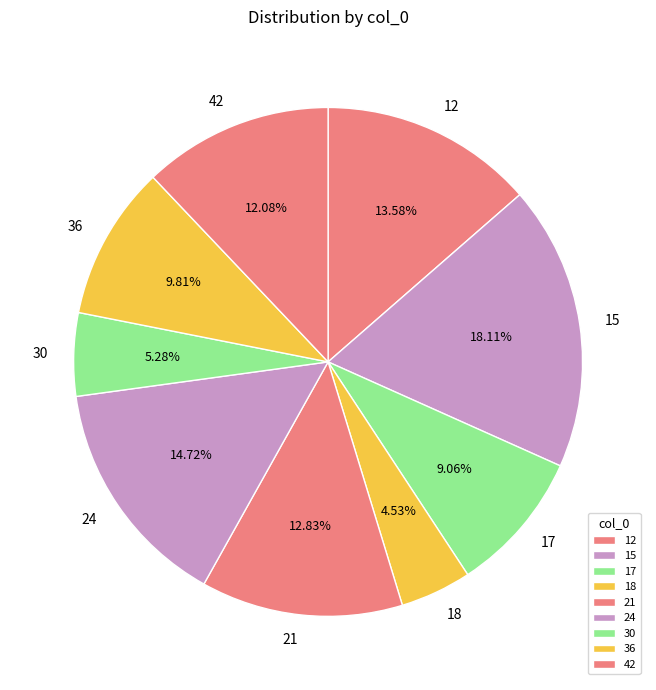

The 18 slice represents 5% of the pie. True or false?

True